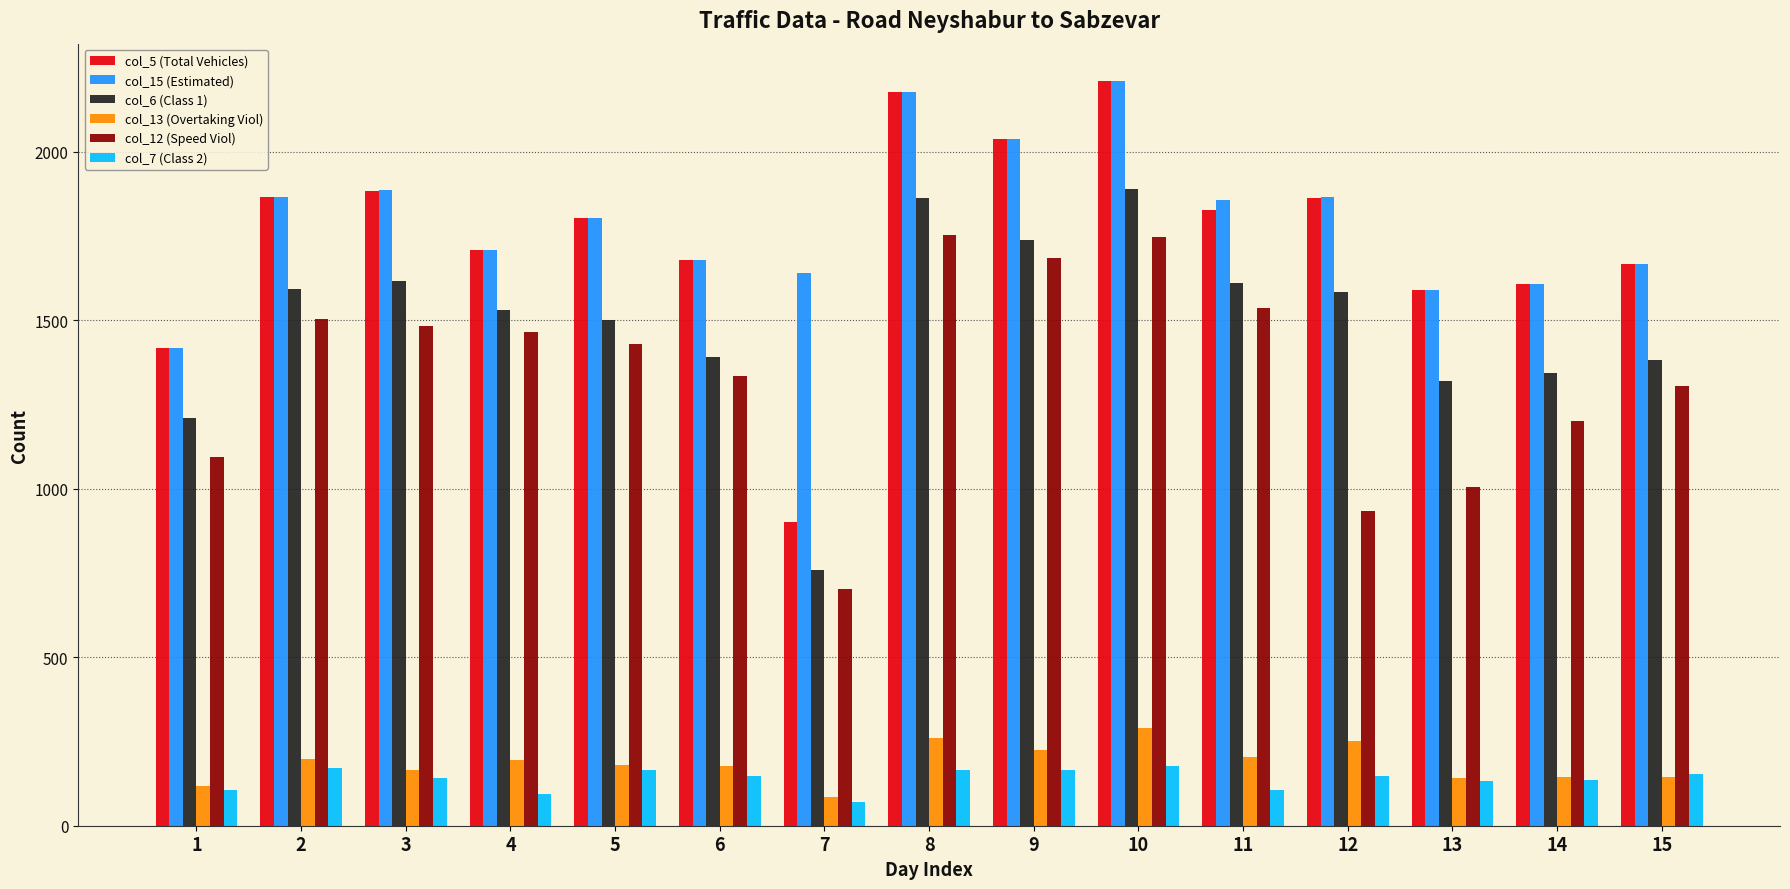

What is the value of the col_6 (Class 1) bar at the 3rd from the left?

1615